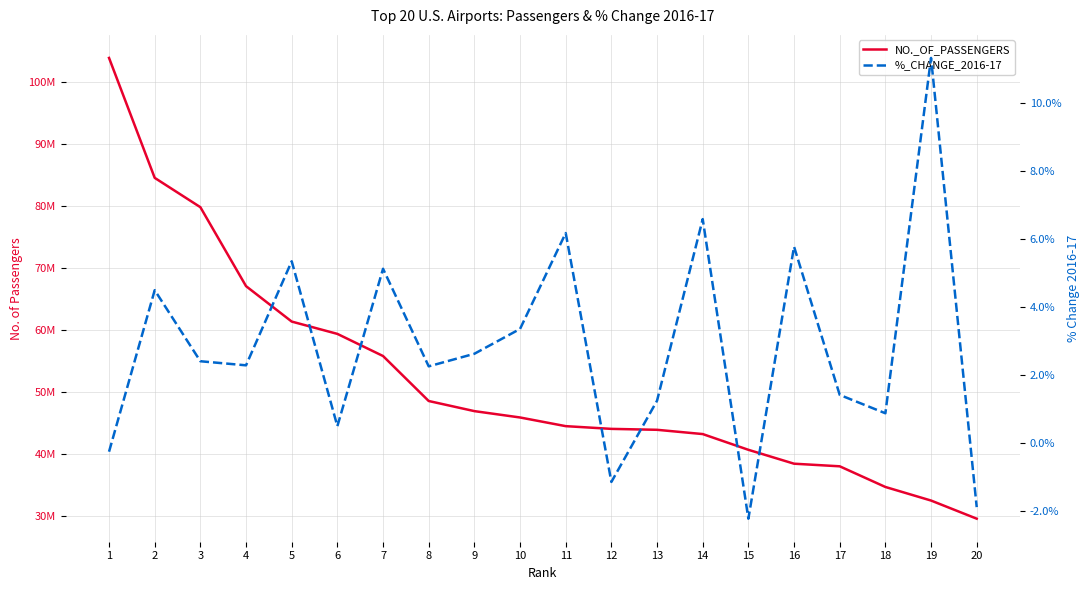

What is the difference between the NO._OF_PASSENGERS values at 18 and 4?

32390697.0